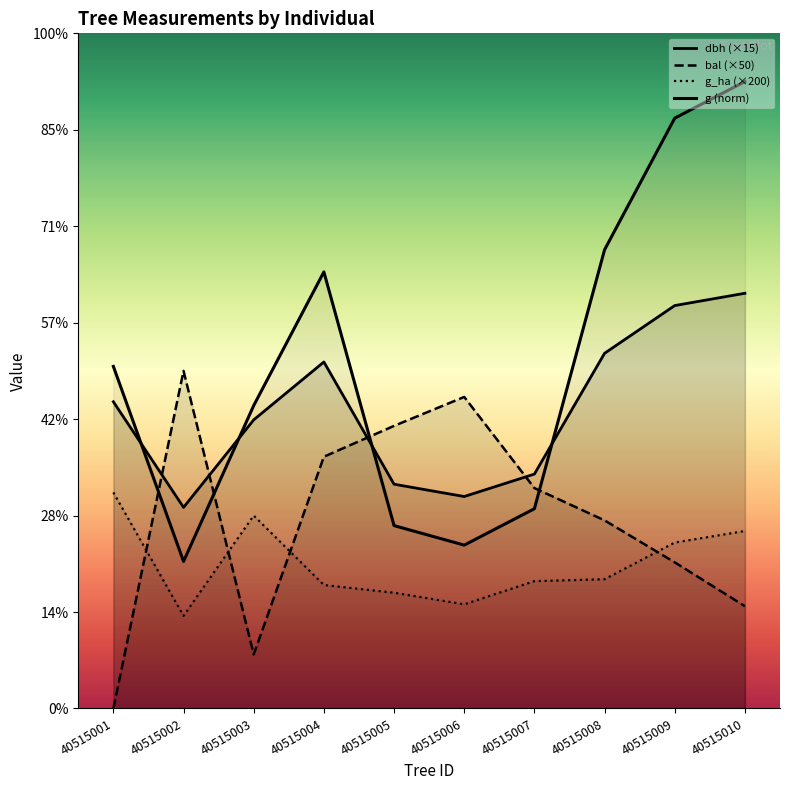

List the labels in order of g value, largest first.

40515010, 40515009, 40515008, 40515004, 40515001, 40515003, 40515007, 40515005, 40515006, 40515002